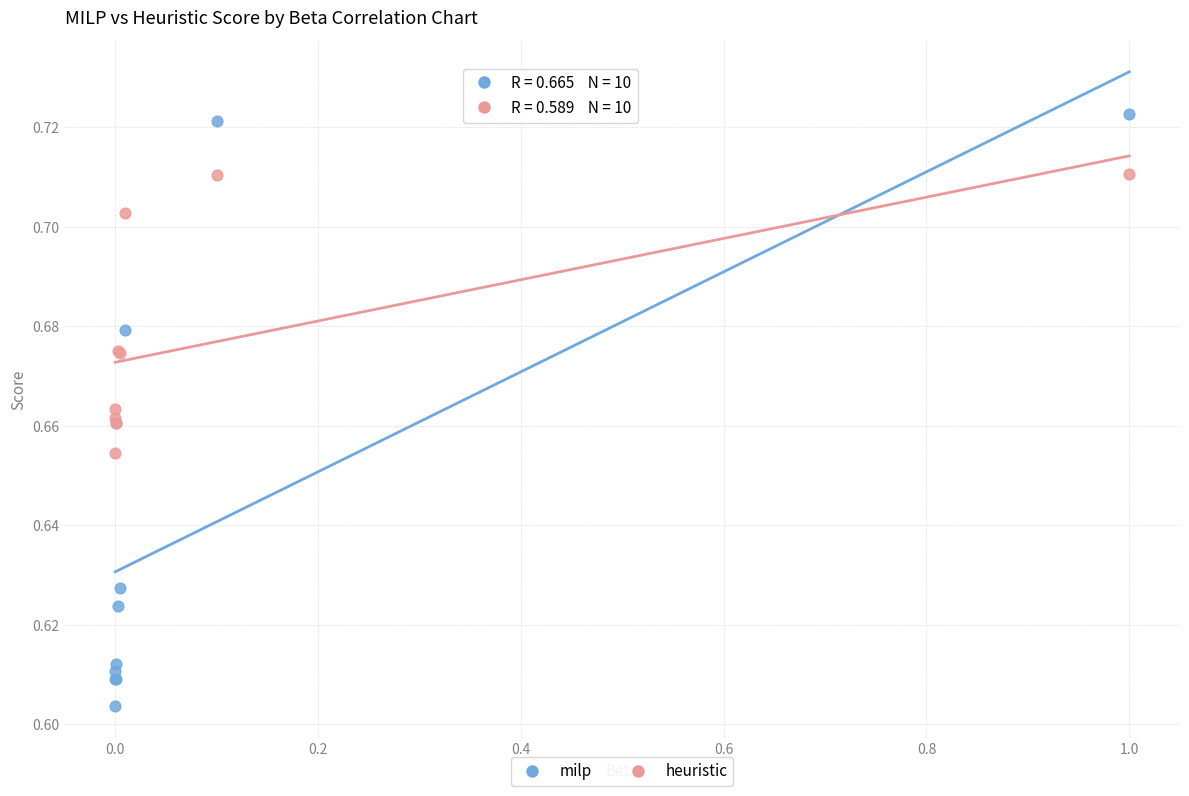

Which series has the widest spread of Y values?

milp